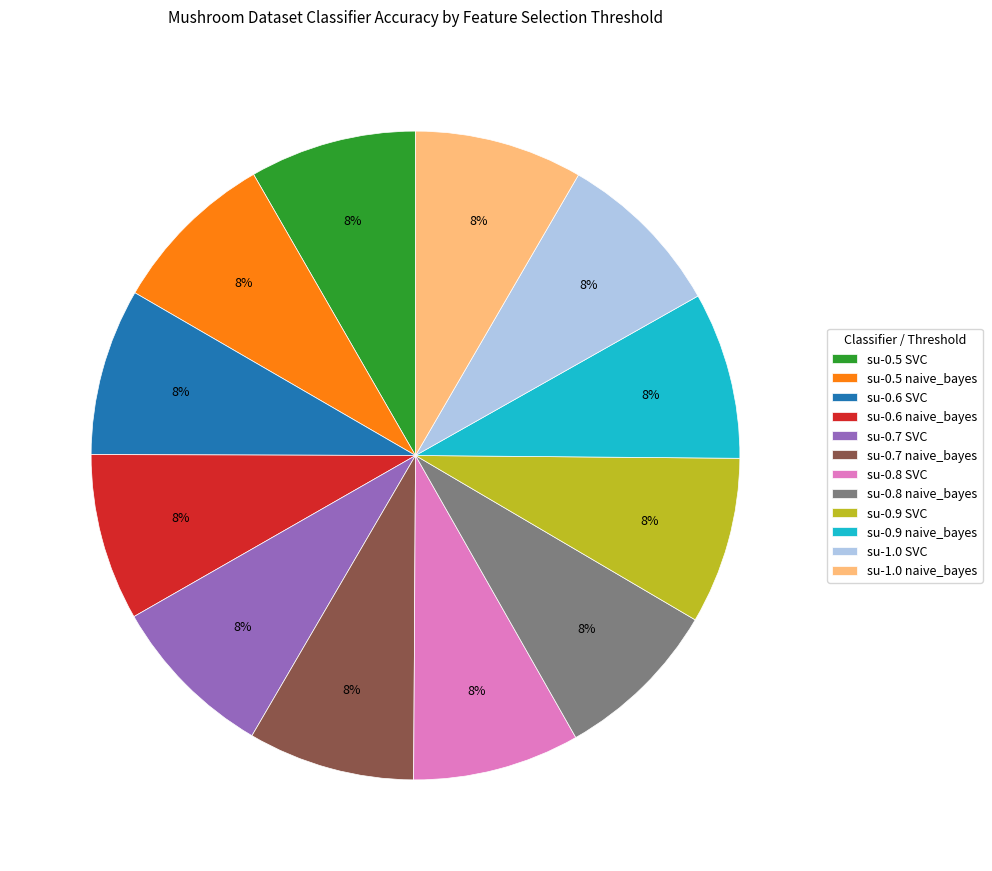

What percentage is the su-0.5 SVC slice, to the nearest percent?

8%